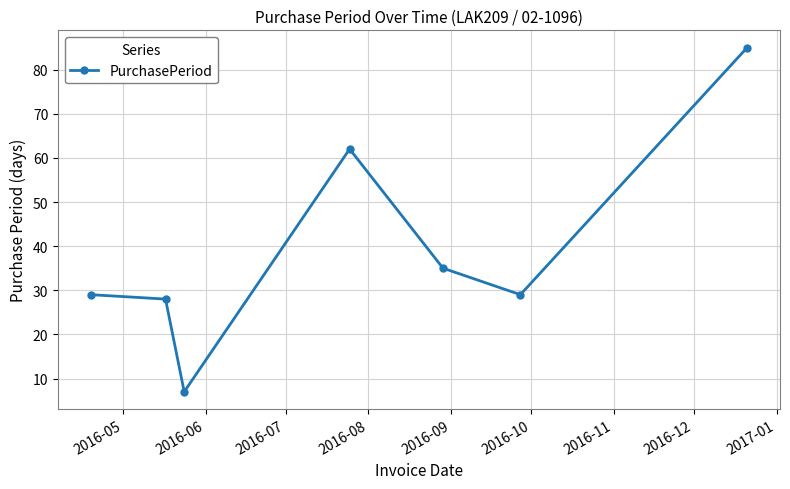

What is the maximum value shown in the chart?

85